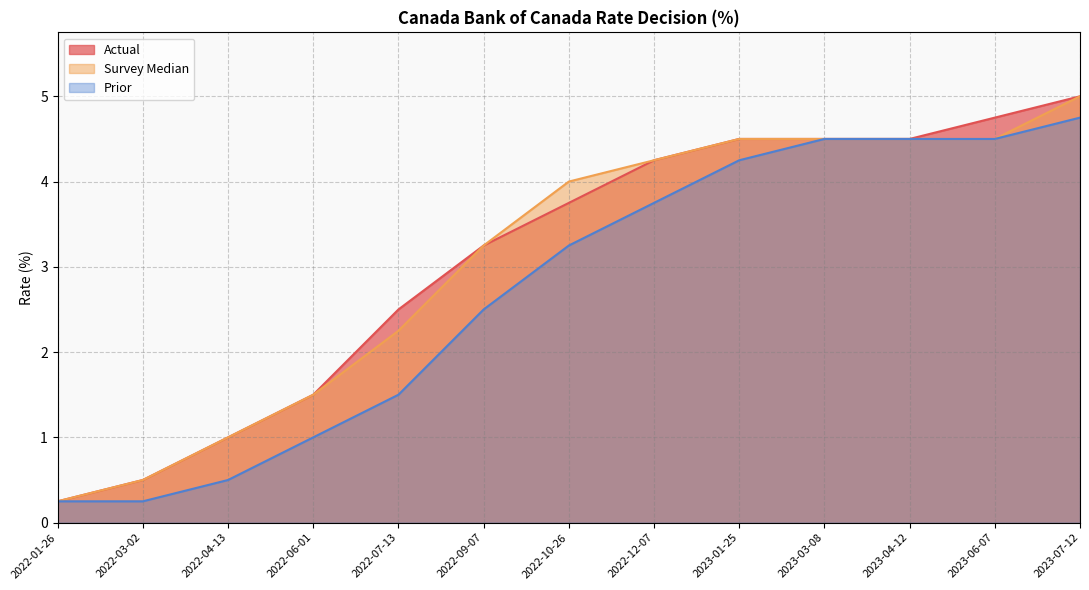

List the series in order of their peak value, lowest first.

Prior, Actual, Survey Median